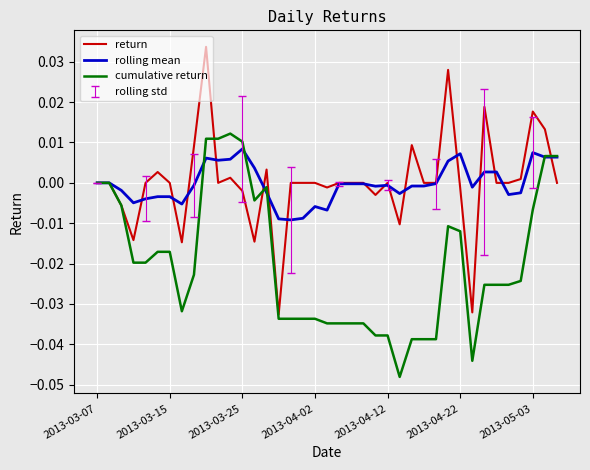

Rank the series by their maximum value, from lowest to highest.

rolling mean, cumulative return, return